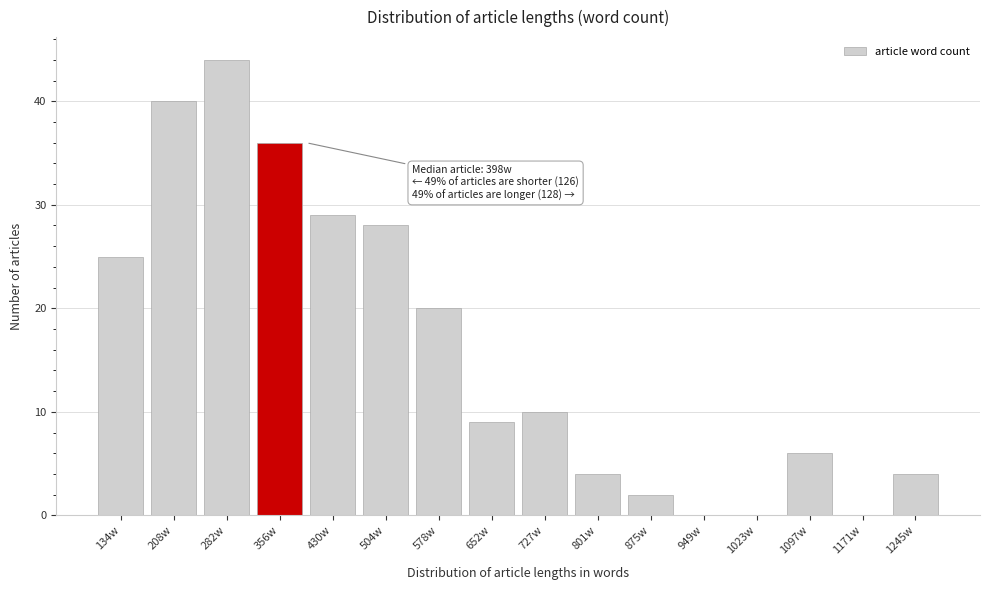

Reading left to right, list all the values displayed in this chart.

134w=25	208w=40	282w=44	356w=36	430w=29	504w=28	578w=20	652w=9	727w=10	801w=4	875w=2	949w=0	1023w=0	1097w=6	1171w=0	1245w=4